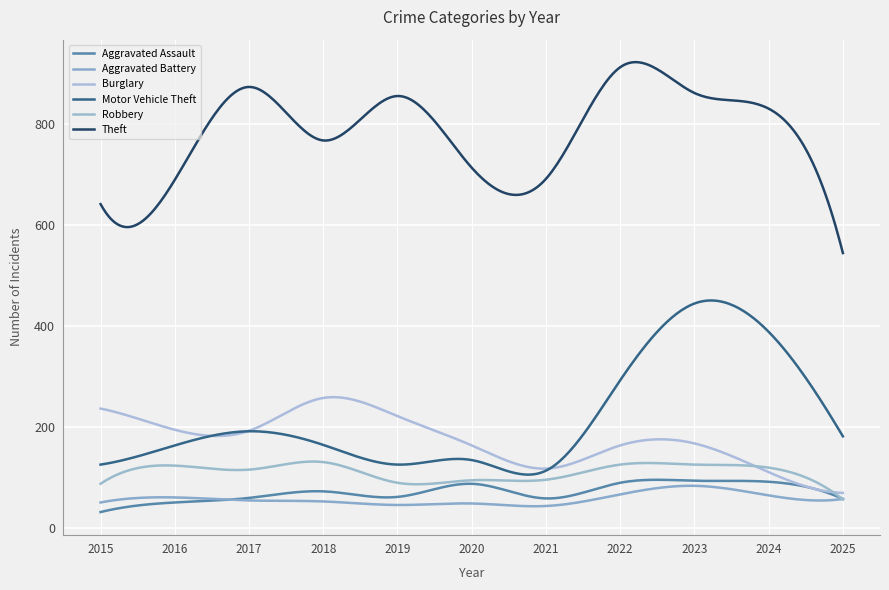

Does the chart have visible grid lines?

Yes